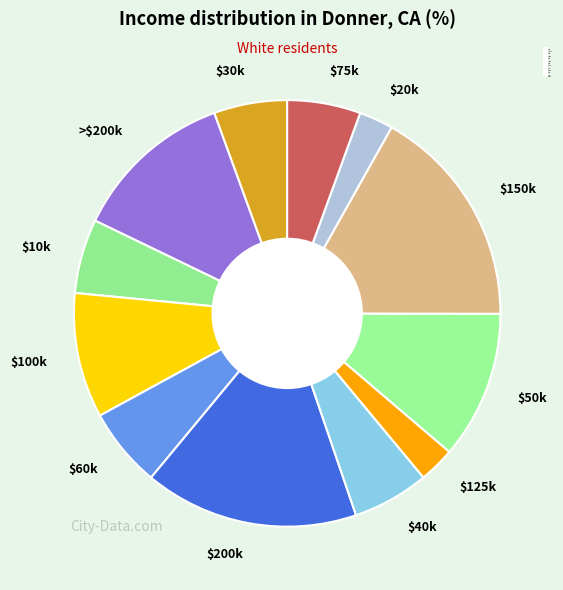

Which category has the biggest portion of the pie?

$150k